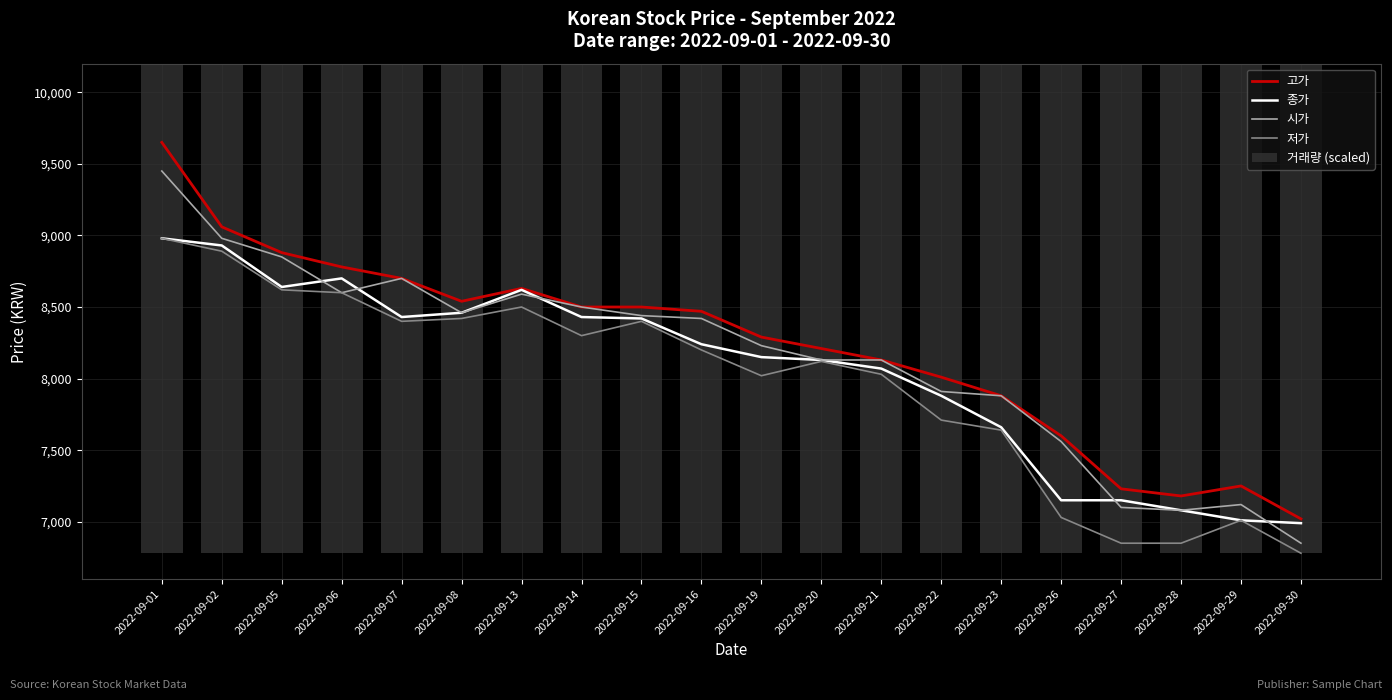

Reading right to left, list all the values displayed in this chart.

고가: 7020.0	7250.0	7180.0	7230.0	7600.0	7880.0	8010.0	8130.0	8210.0	8290.0	8470.0	8500.0	8500.0	8630.0	8540.0	8700.0	8780.0	8880.0	9060.0	9650.0
종가: 6990.0	7010.0	7080.0	7150.0	7150.0	7660.0	7880.0	8070.0	8130.0	8150.0	8240.0	8420.0	8430.0	8620.0	8460.0	8430.0	8700.0	8640.0	8930.0	8980.0
시가: 6850.0	7120.0	7080.0	7100.0	7560.0	7880.0	7910.0	8130.0	8130.0	8230.0	8420.0	8440.0	8500.0	8590.0	8460.0	8700.0	8600.0	8850.0	8980.0	9450.0
저가: 6780.0	7010.0	6850.0	6850.0	7030.0	7640.0	7710.0	8030.0	8120.0	8020.0	8200.0	8400.0	8300.0	8500.0	8420.0	8400.0	8600.0	8620.0	8890.0	8980.0
거래량 (scaled): 6932.0	7090.1	7031.3	7192.5	7099.8	6929.3	7014.5	6846.7	6825.1	7002.2	7011.9	6864.5	6889.7	6923.6	6880.0	7008.8	6854.8	7083.0	7012.9	8215.0